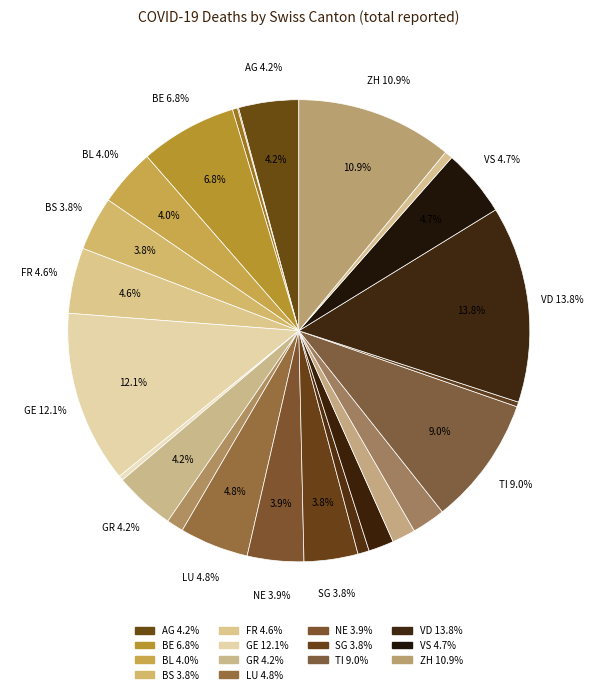

Count the number of slices in the pie.

24